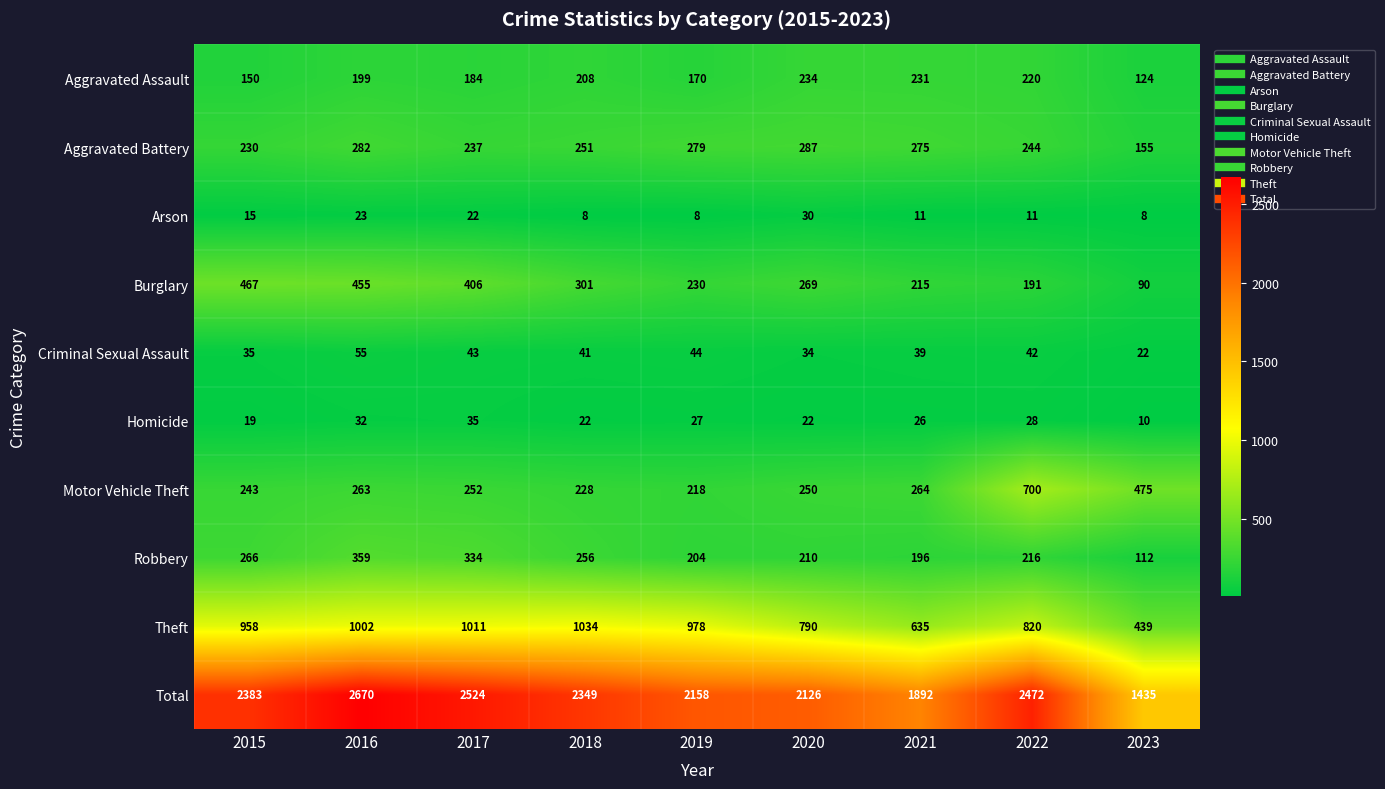

What is the approximate value of Total at 2015?

2383